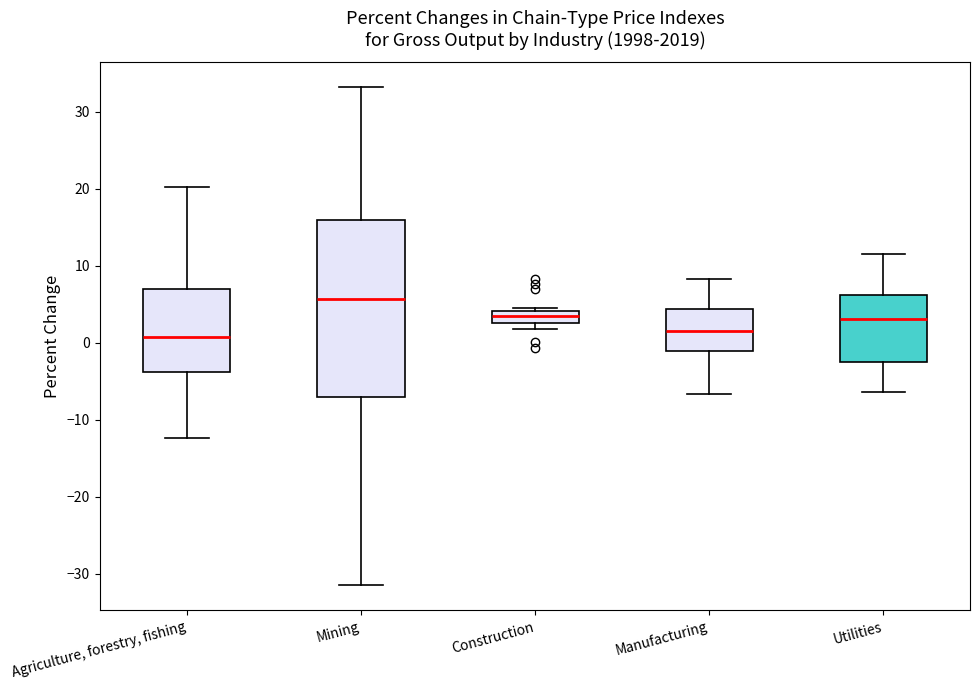

Which box has the highest median line?

Mining